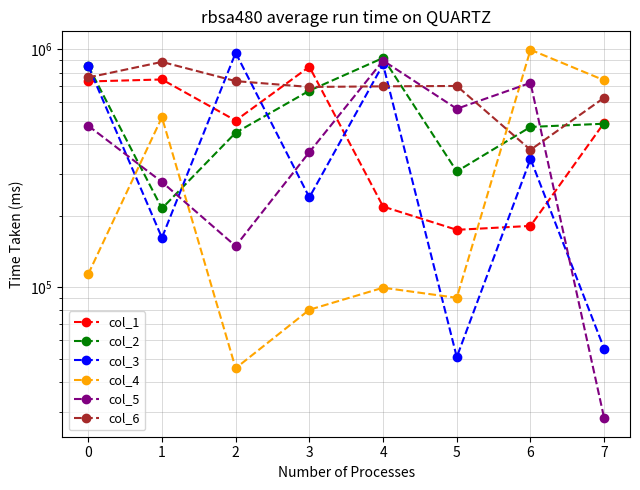

What is the minimum value shown in the chart?

28172